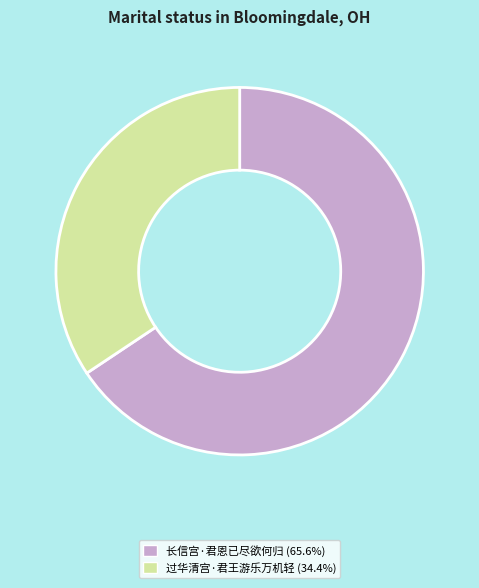

How many segments does this pie chart have?

2